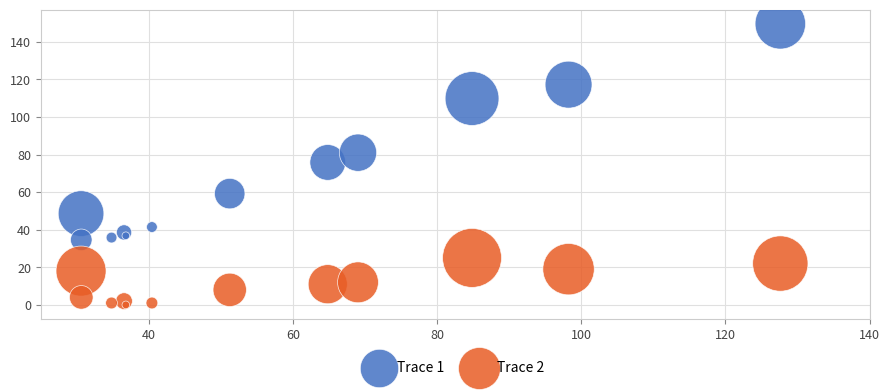

Which series has the widest spread of Y values?

Trace 1